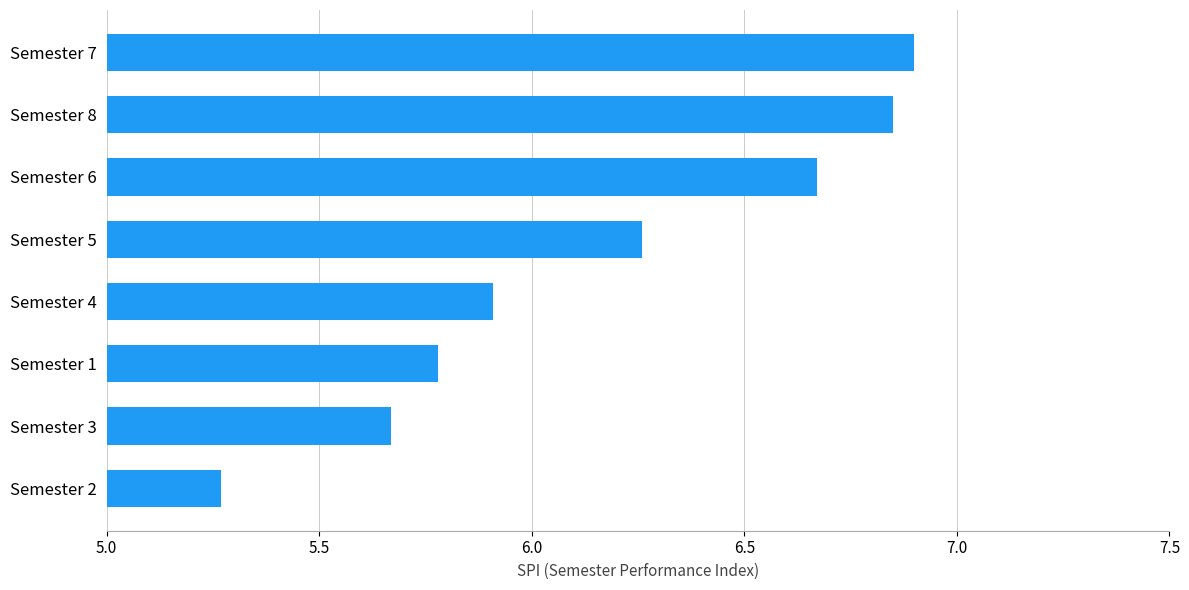

What is the approximate value at Semester 1?

5.8